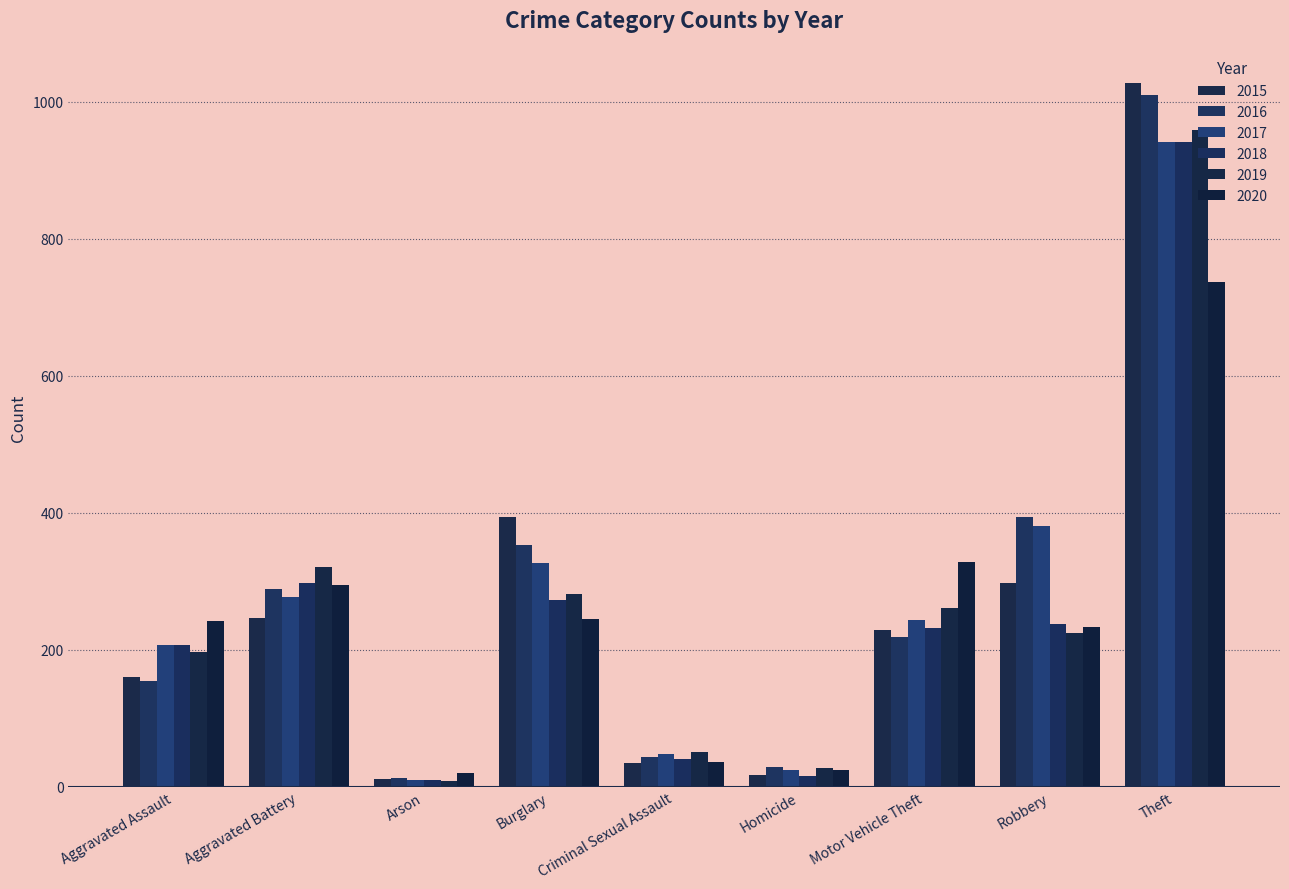

Is it true that 2020 equals 245 at Burglary?

True